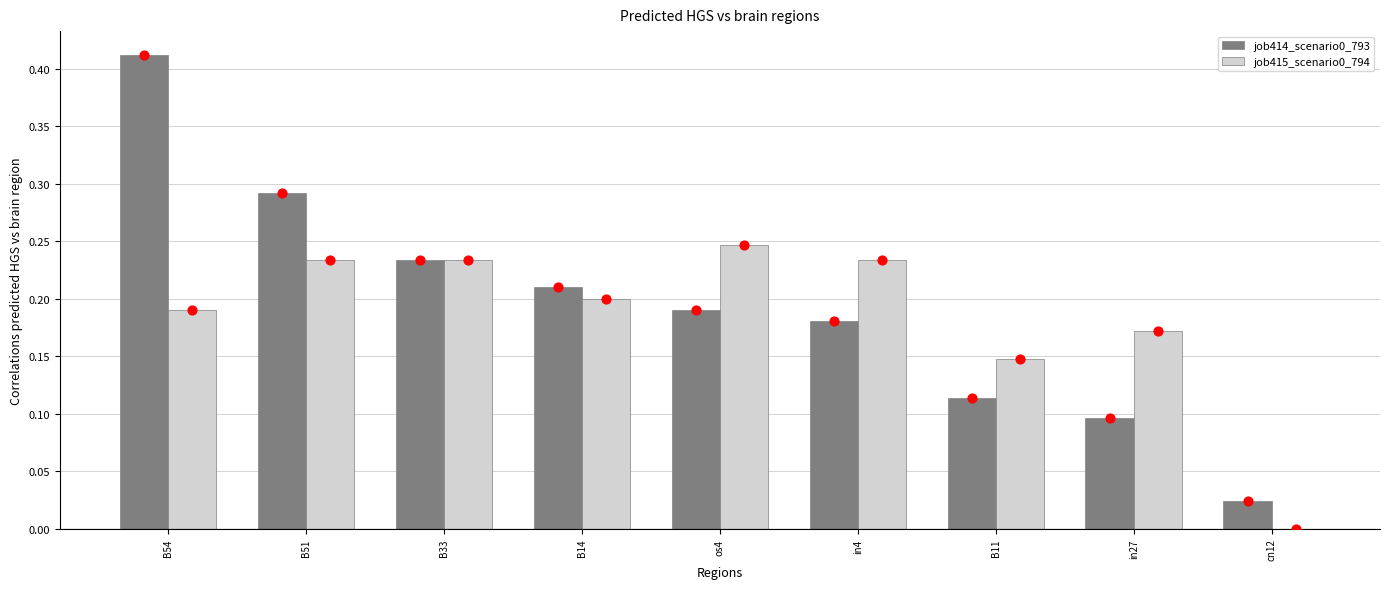

Which series has the largest Y range (max minus min)?

job414_scenario0_793